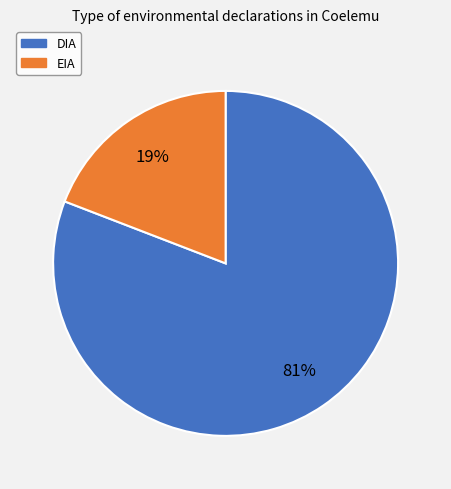

Which slice represents more than half of the pie?

DIA